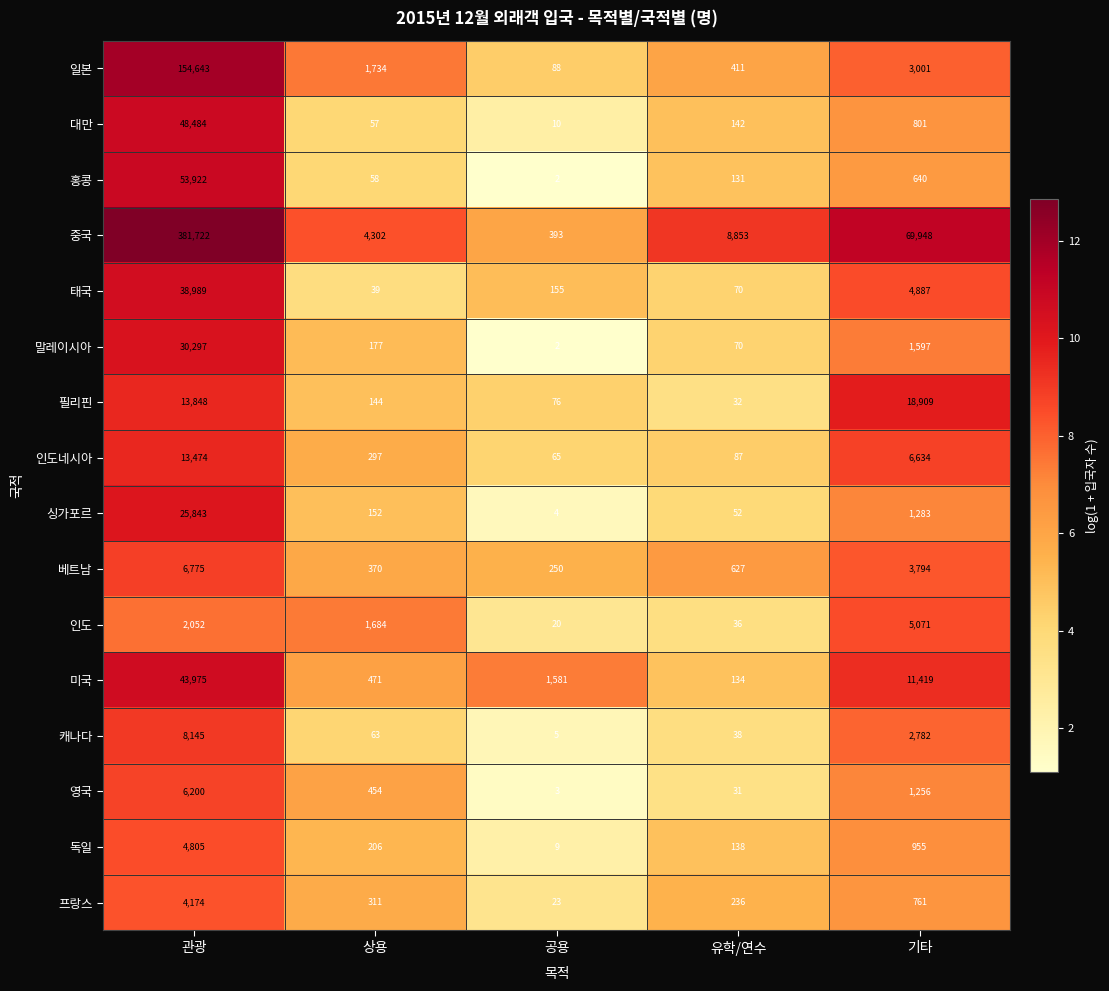

Which category has the highest value across all series?

관광